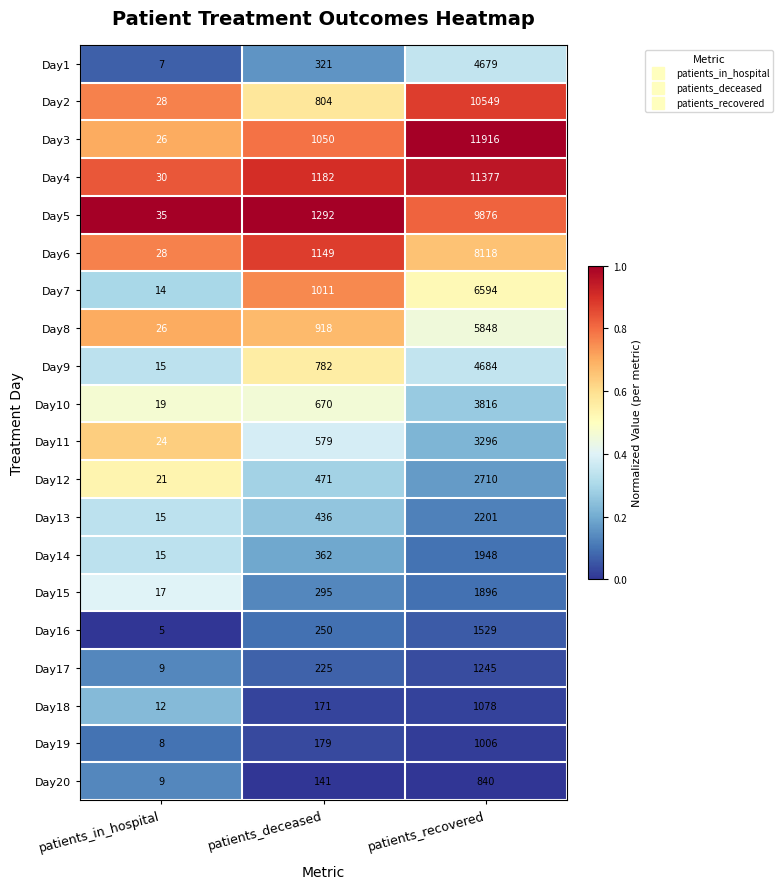

Where is Day12 nearest to the value 1365?

patients_deceased